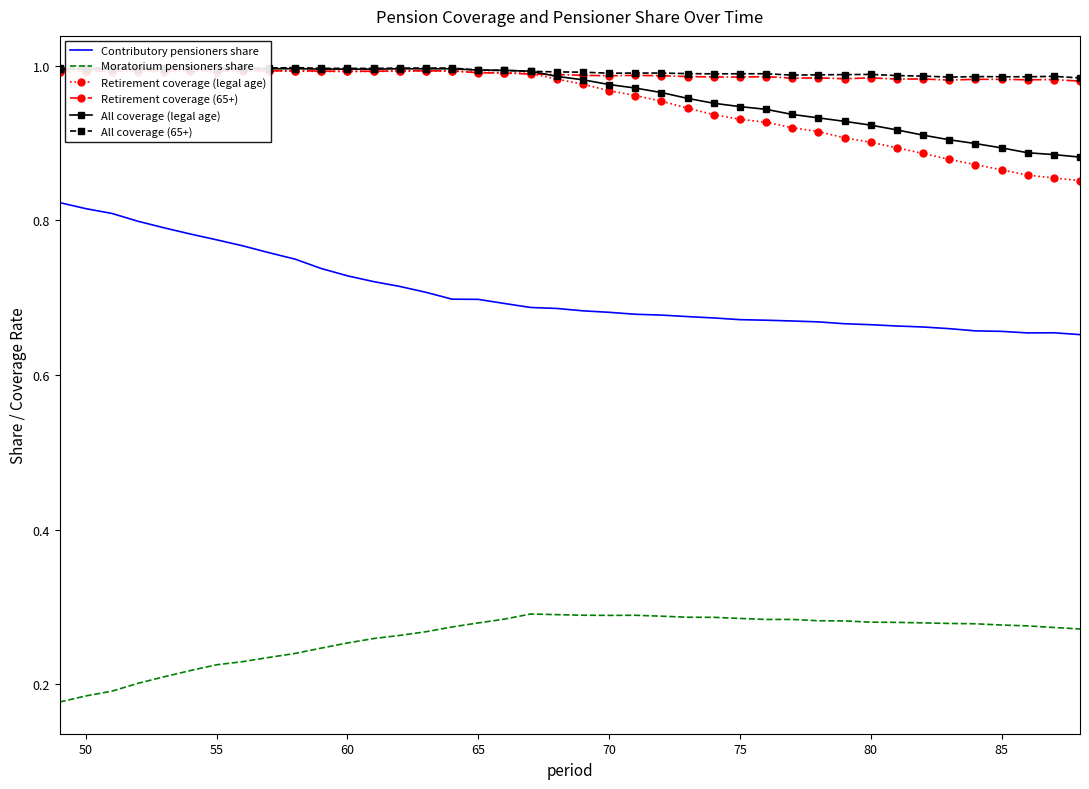

What are all the series names shown in the legend?

Contributory pensioners share, Moratorium pensioners share, Retirement coverage (legal age), Retirement coverage (65+), All coverage (legal age), All coverage (65+)